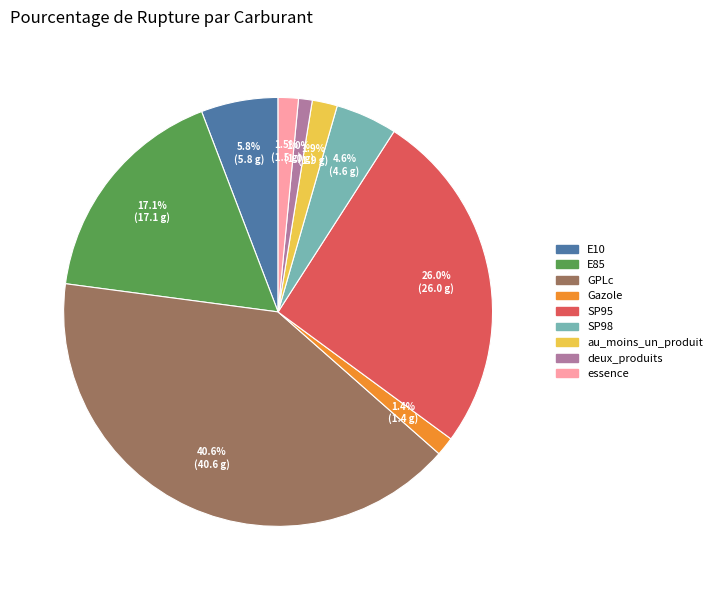

To the nearest percent, what is the difference between the largest and smallest slice percentages?

40%